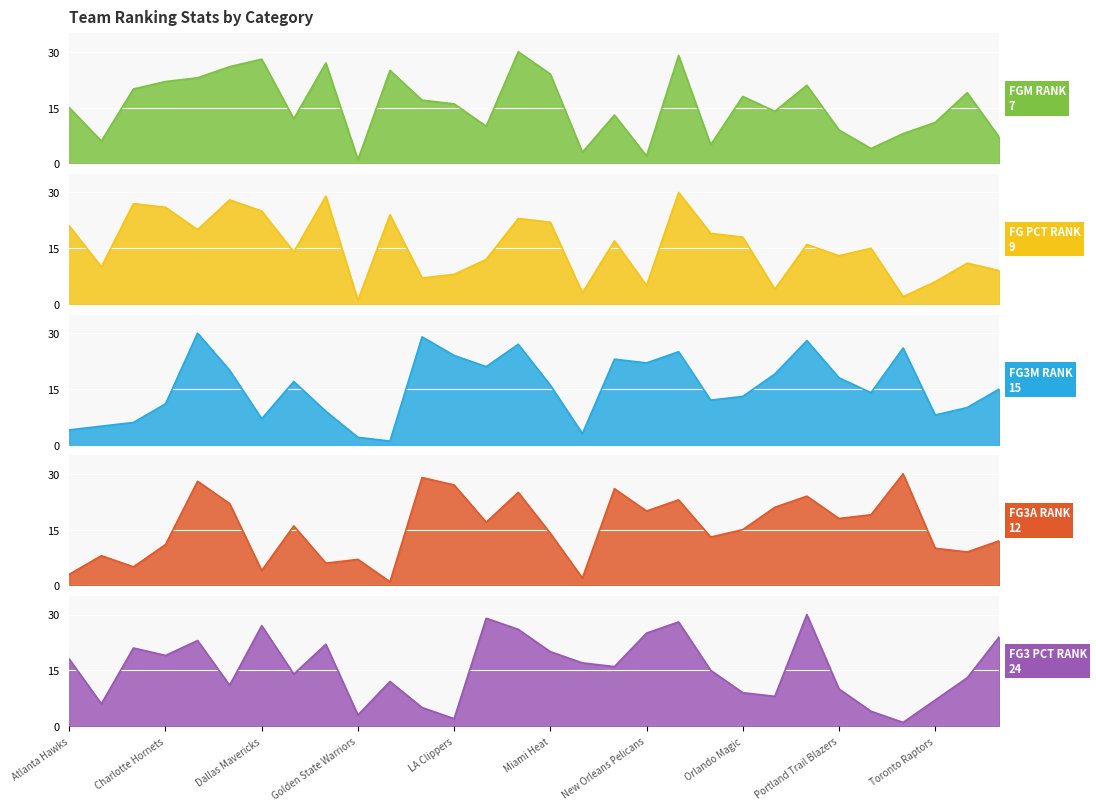

Which category has the lowest value across all series?

Golden State Warriors